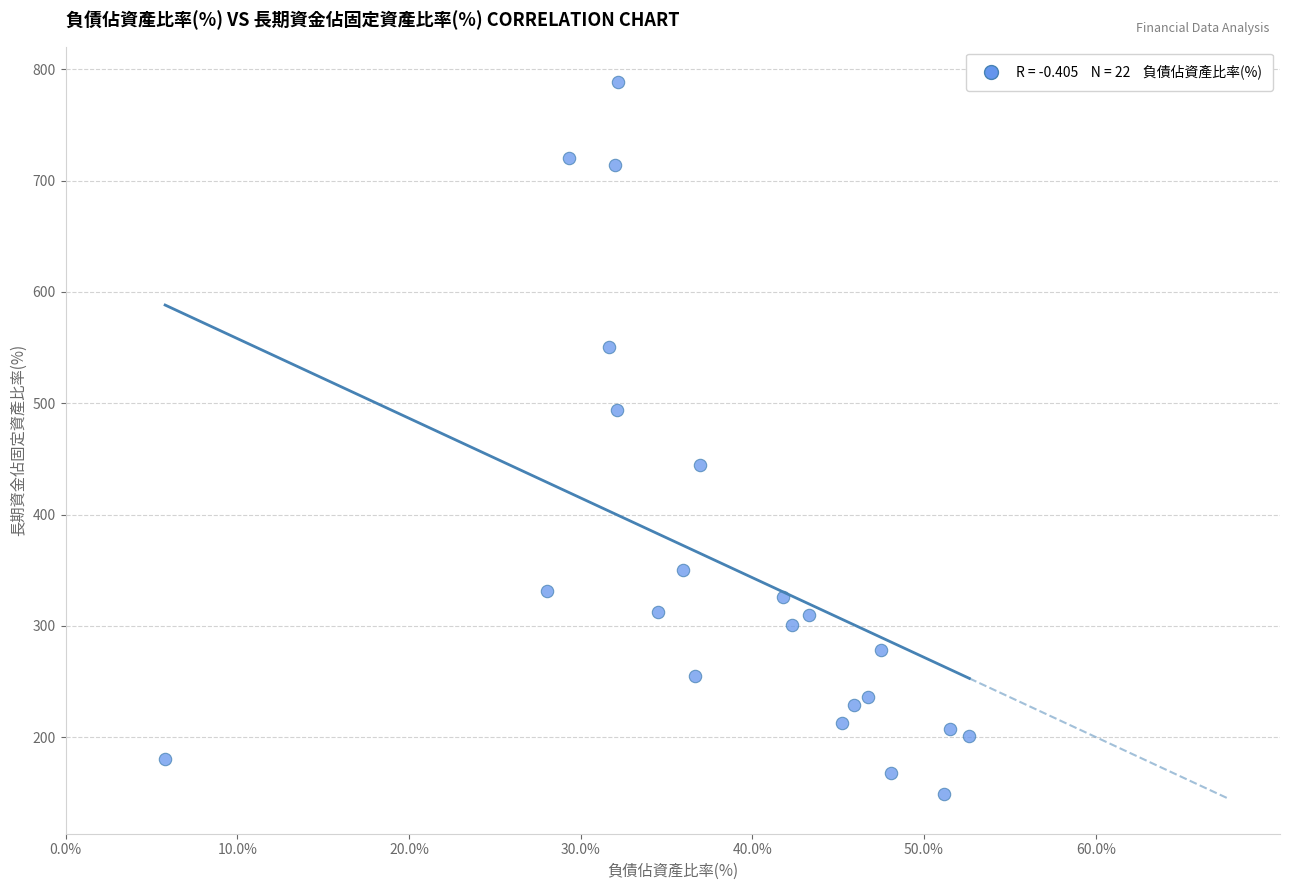

What is the range of X values (max minus min)?

46.8